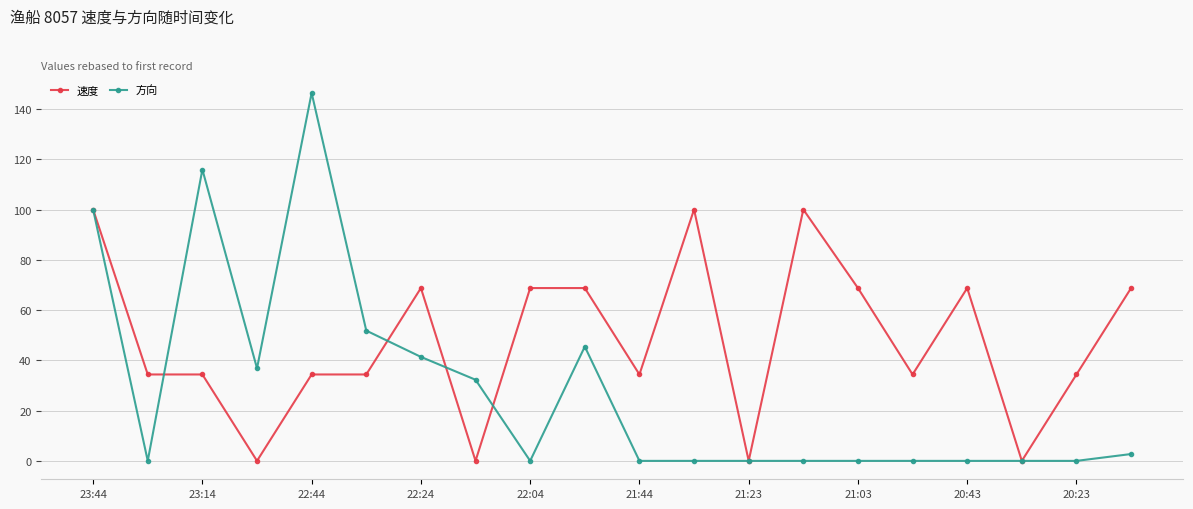

Which series has the largest total across all categories?

速度